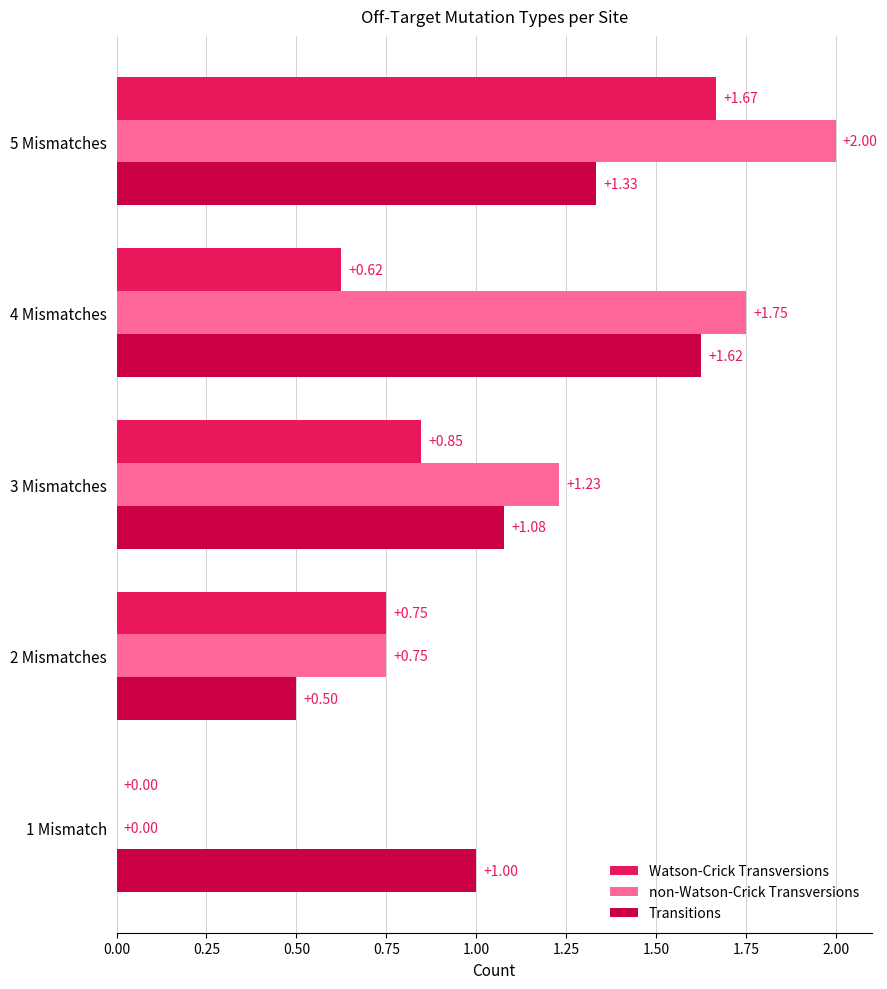

What is the sum of all non-Watson-Crick Transversions values?

5.7